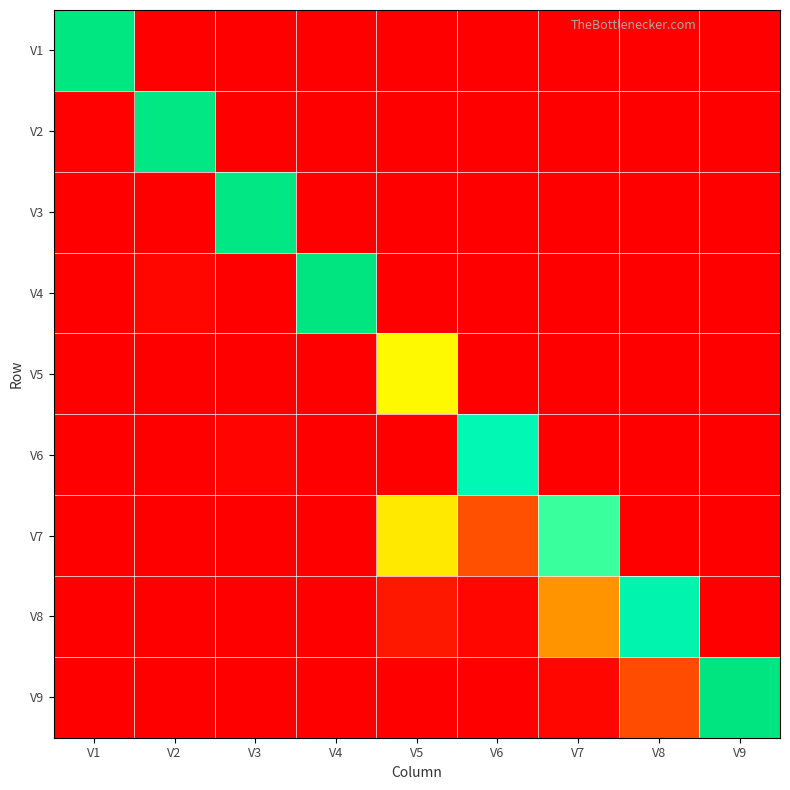

Count the number of categories in the chart.

9